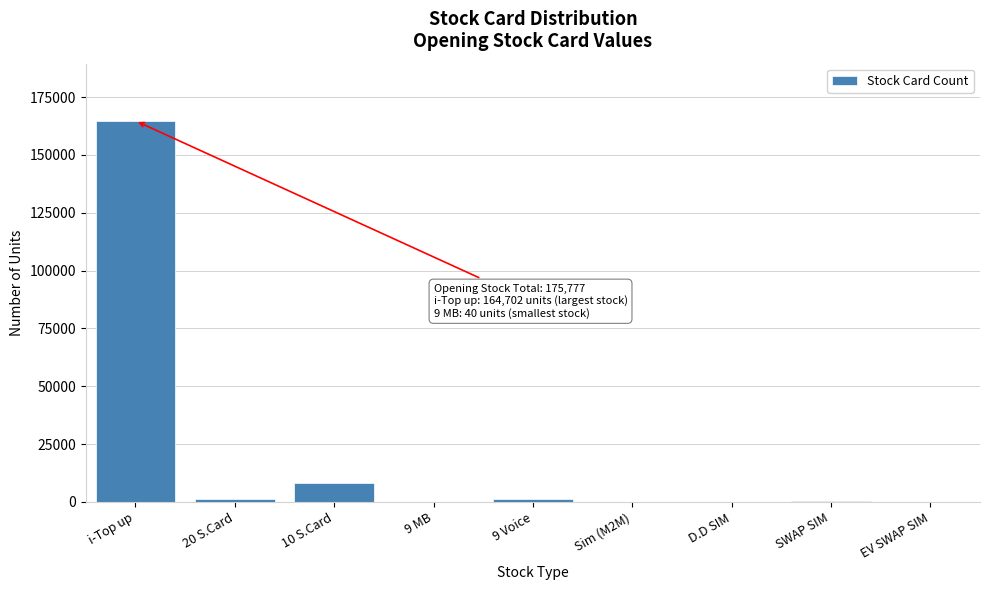

The value at 10 S.Card is 8150. True or false?

True